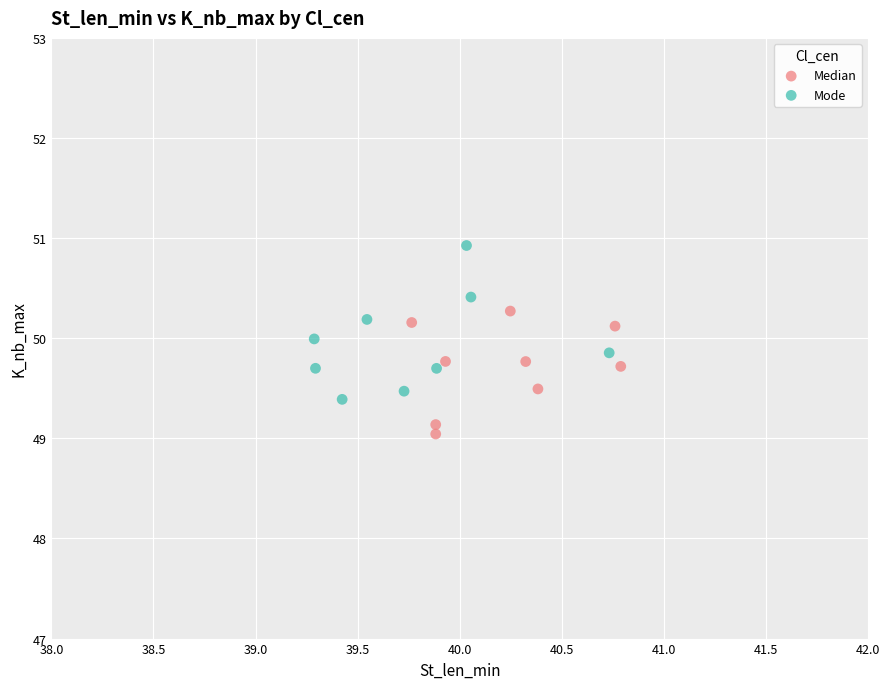

Which series has the widest spread of Y values?

Mode